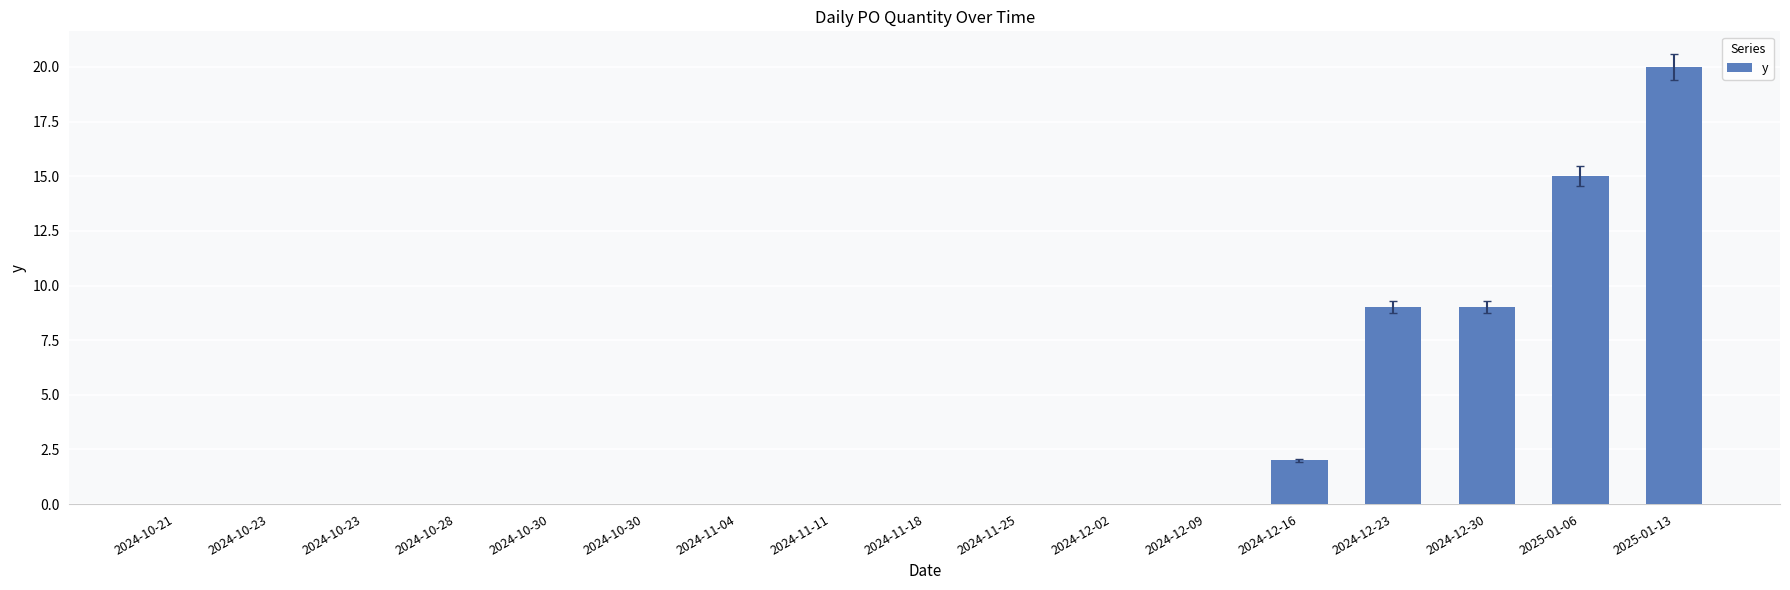

List the labels in order of value, largest first.

2025-01-13, 2025-01-06, 2024-12-23, 2024-12-30, 2024-12-16, 2024-10-21, 2024-10-23, 2024-10-23, 2024-10-28, 2024-10-30, 2024-10-30, 2024-11-04, 2024-11-11, 2024-11-18, 2024-11-25, 2024-12-02, 2024-12-09